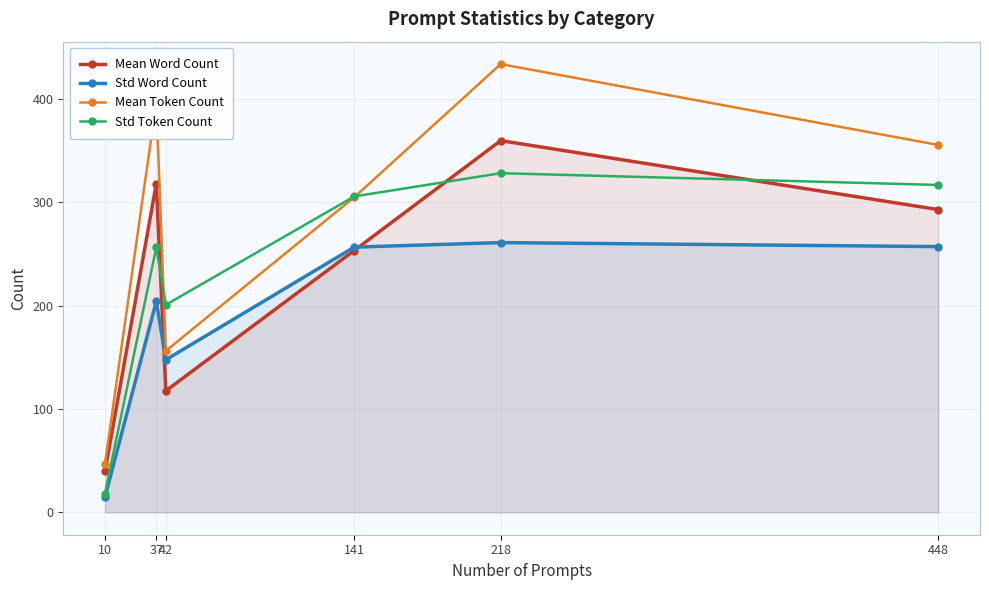

After their last crossing, which series has the higher values: Mean Token Count or Std Token Count?

Mean Token Count